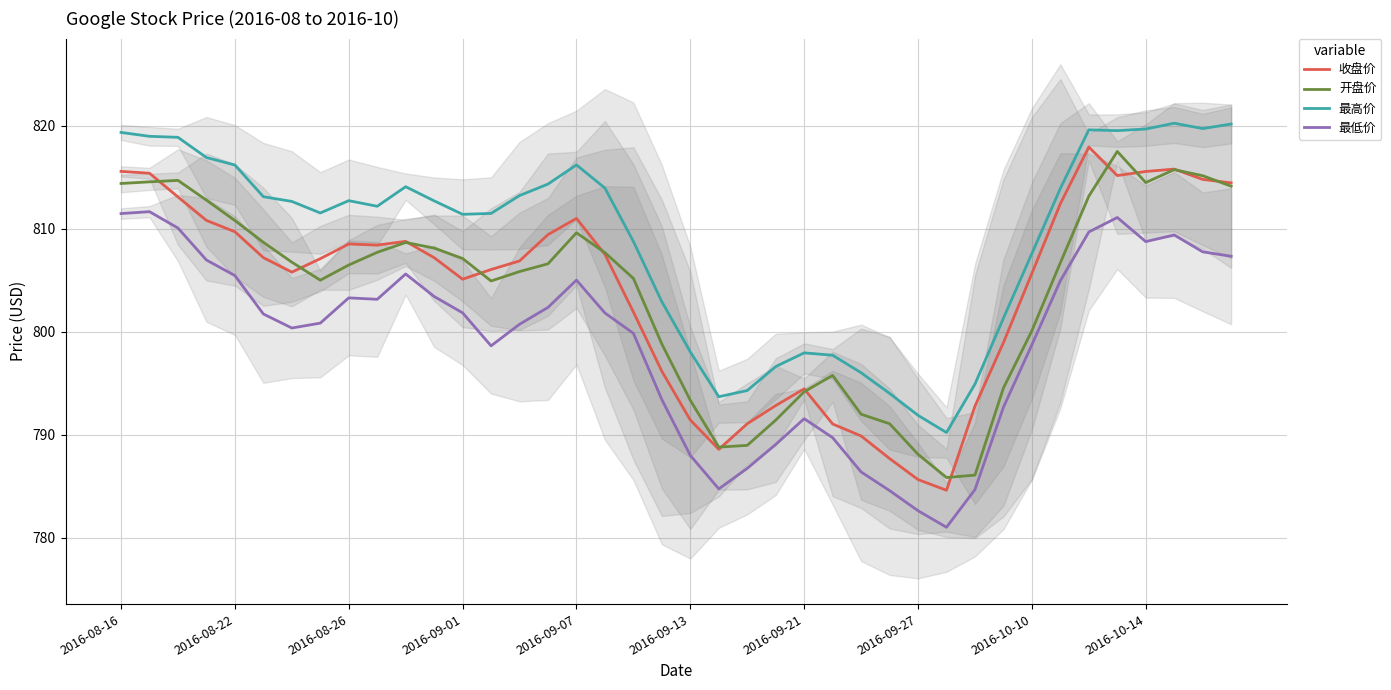

True or false: 最高价 and 最低价 intersect in this chart.

False